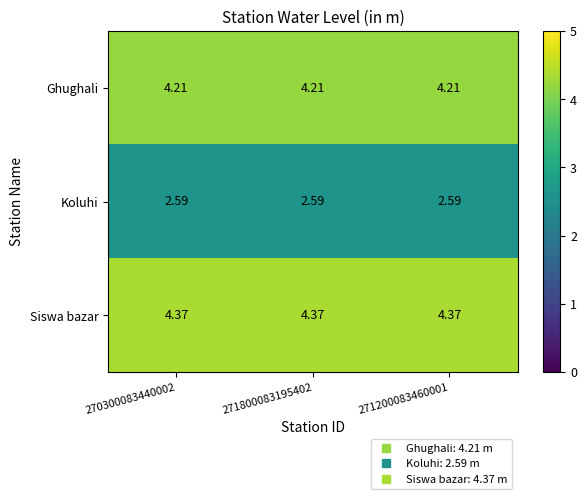

At 270300083440002, list the series in order from largest to smallest.

Siswa bazar, Ghughali, Koluhi